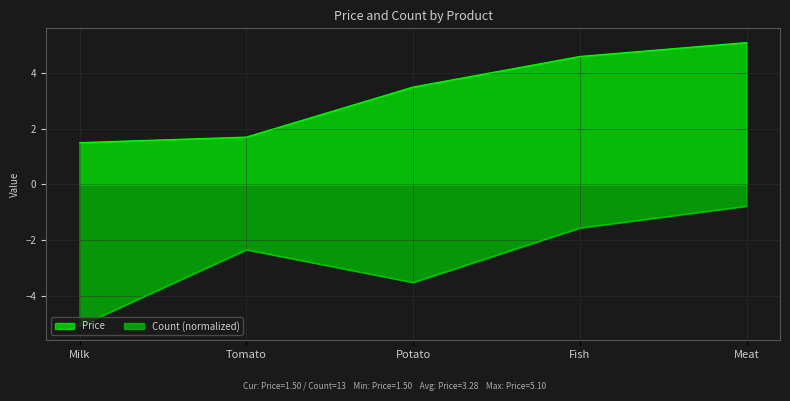

At which category does Count reach its first local peak?

Tomato